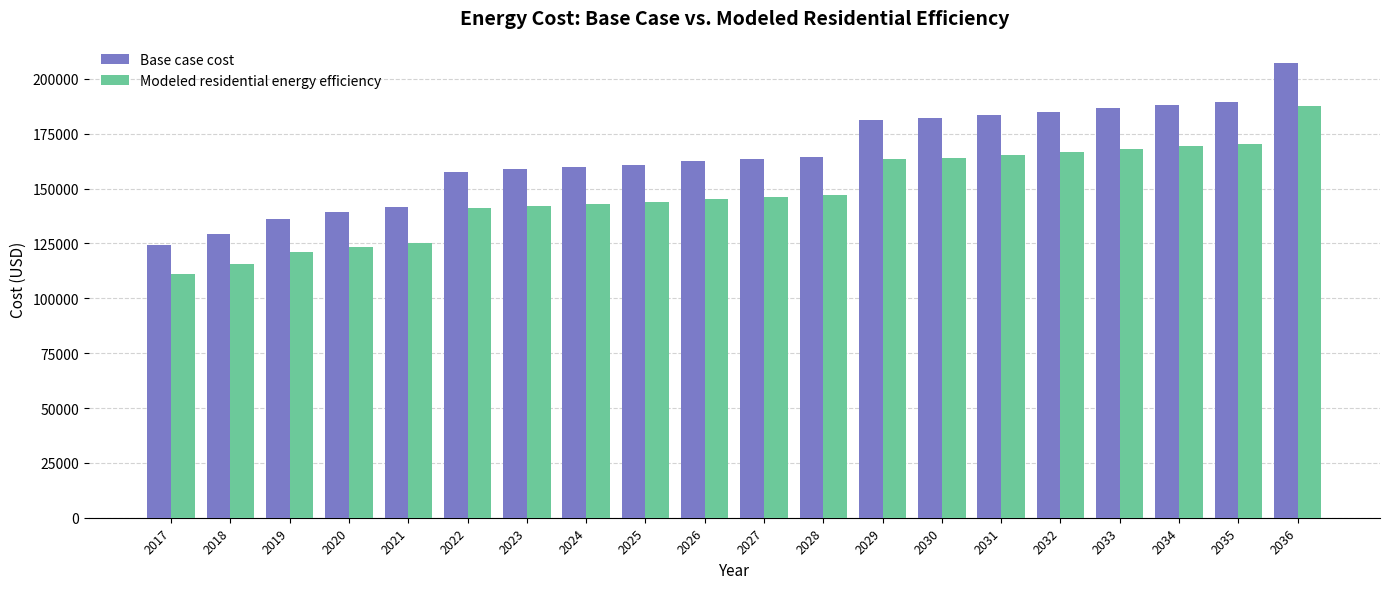

What is the maximum value for Base case cost?

207097.6